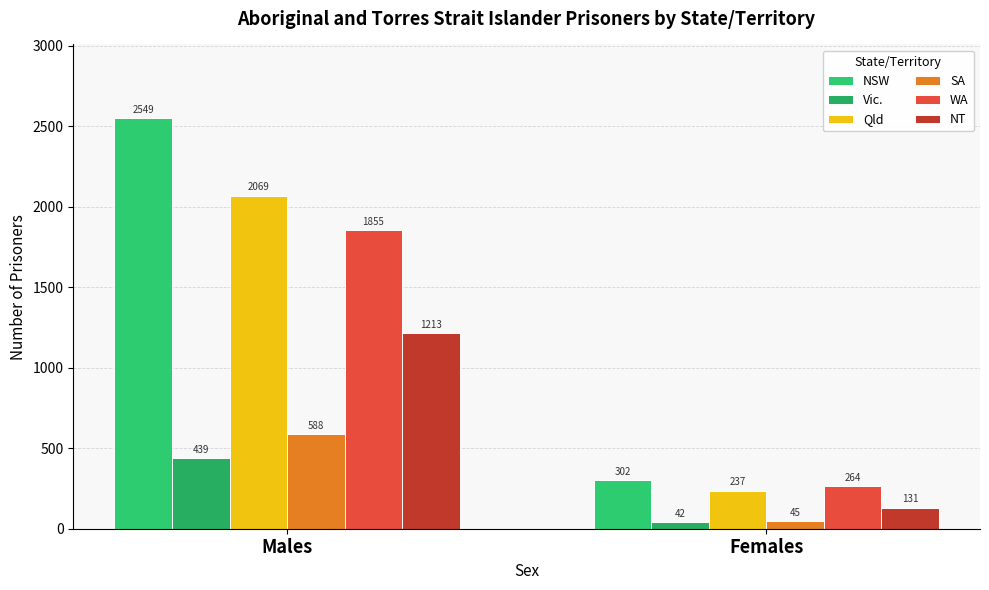

What are all the series names shown in the legend?

NSW, Vic., Qld, SA, WA, NT